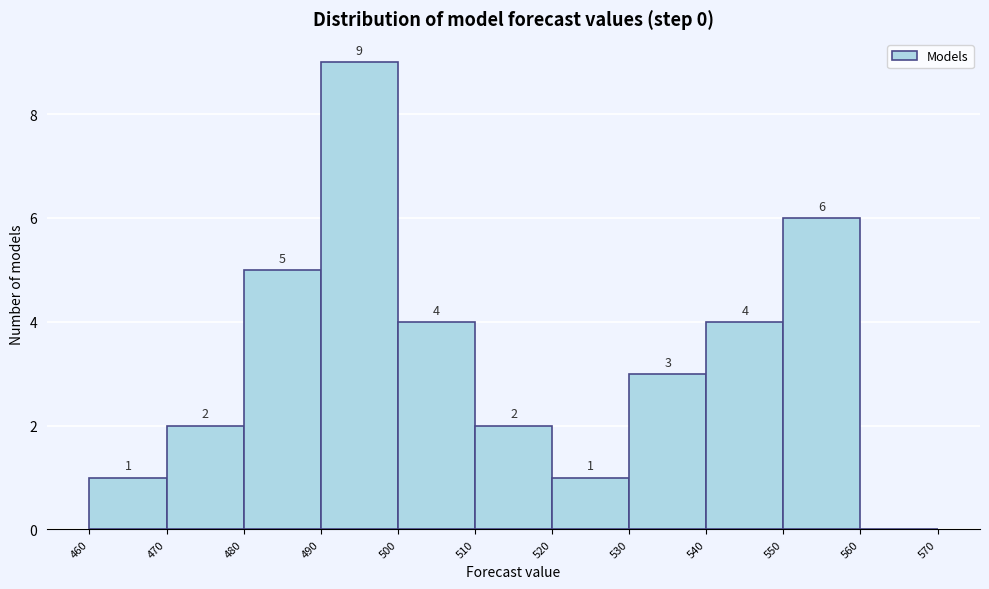

Over which range of the x-axis is the bar tallest?

490 to 500